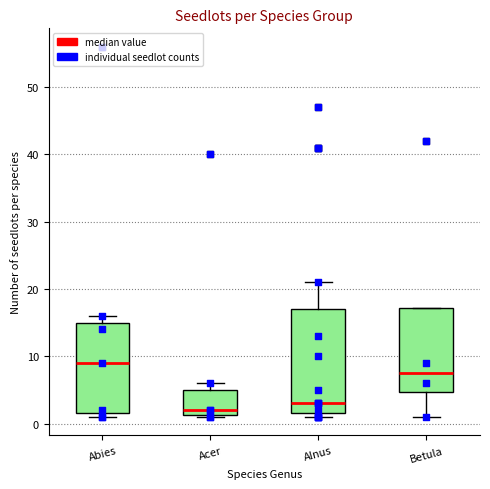

Where does the median line of the box for Betula sit on the y-axis? The values are not printed on the chart, so give them approximately, as read against the axis.

8